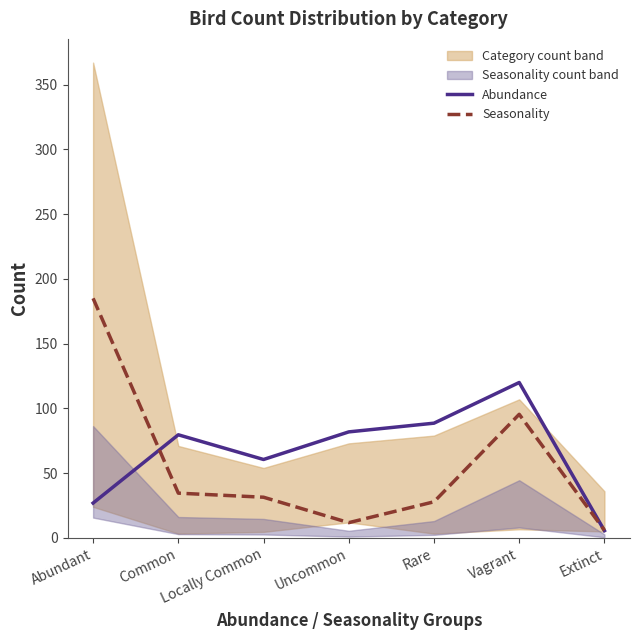

Where is Abundance nearest to the value 62?

Locally Common